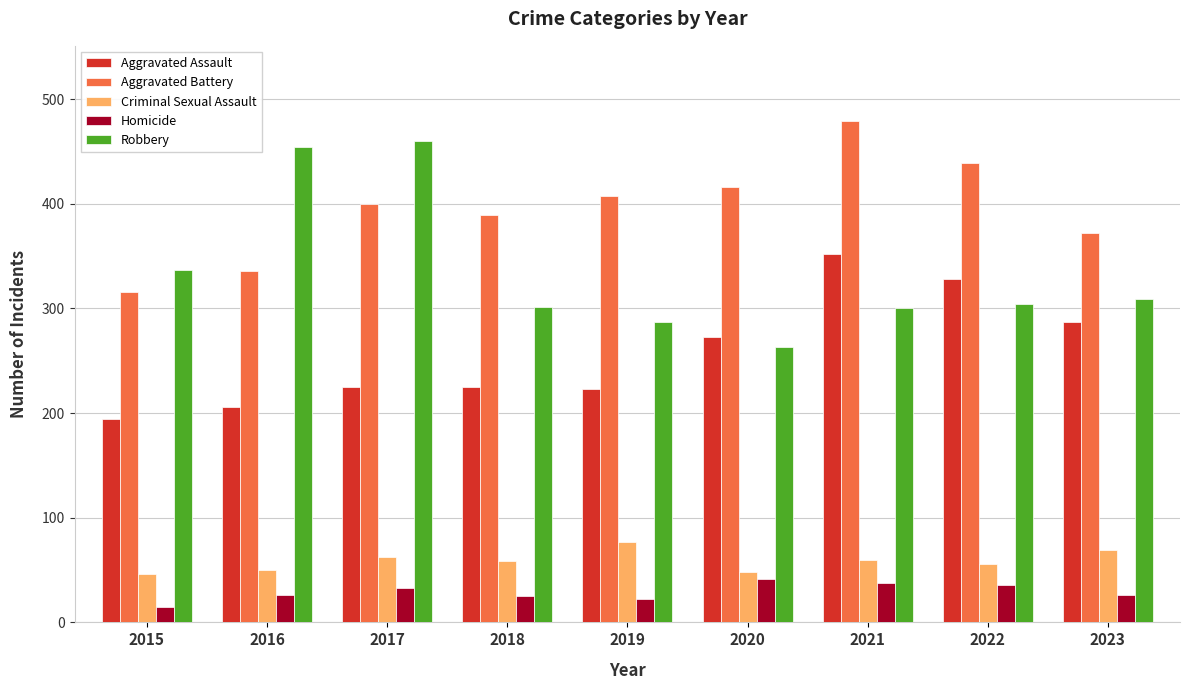

Which category has the lowest value across all series?

2015